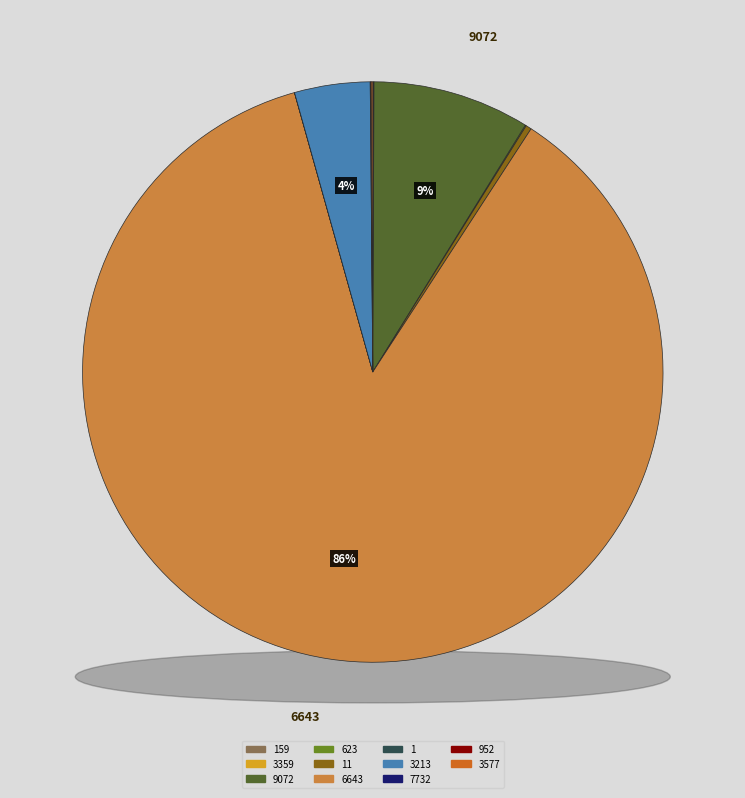

How much of the chart is everything except 3577?

99.9%